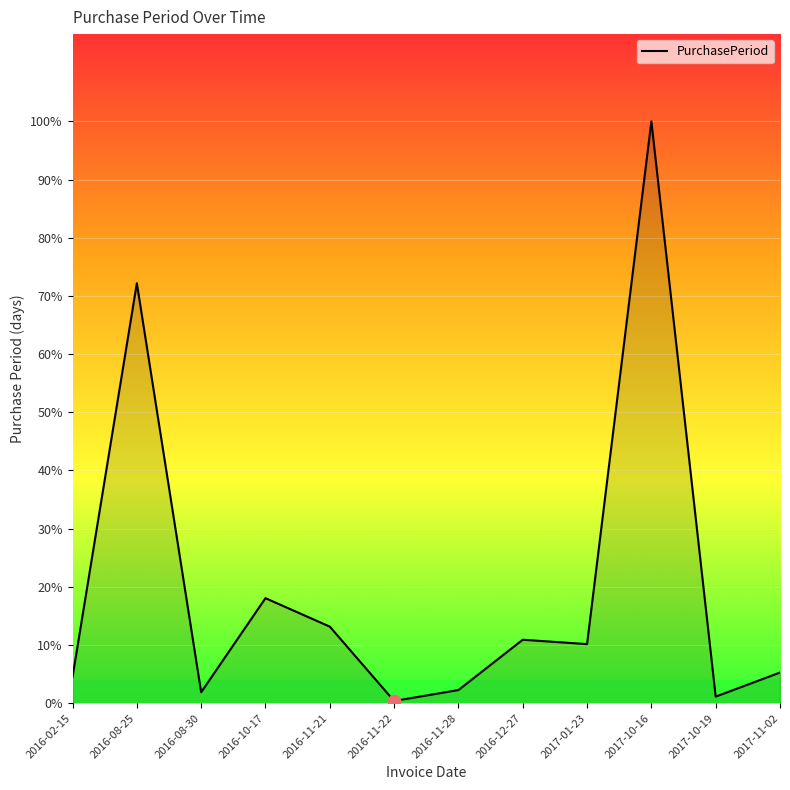

What is the ratio of the value at 2016-11-21 to the value at 2017-10-19?

11.7